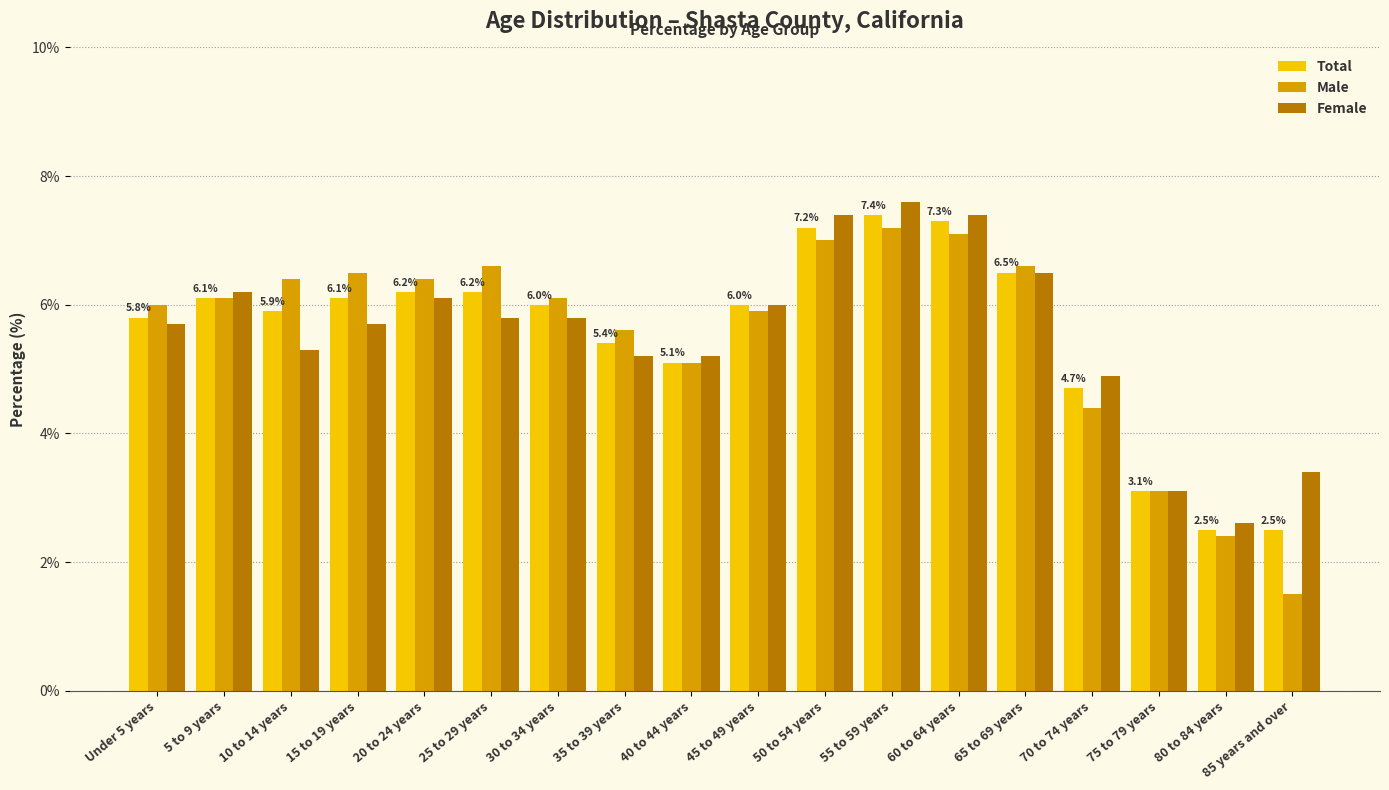

Reading left to right, list all the values displayed in this chart.

Total: 5.8	6.1	5.9	6.1	6.2	6.2	6.0	5.4	5.1	6.0	7.2	7.4	7.3	6.5	4.7	3.1	2.5	2.5
Male: 6.0	6.1	6.4	6.5	6.4	6.6	6.1	5.6	5.1	5.9	7.0	7.2	7.1	6.6	4.4	3.1	2.4	1.5
Female: 5.7	6.2	5.3	5.7	6.1	5.8	5.8	5.2	5.2	6.0	7.4	7.6	7.4	6.5	4.9	3.1	2.6	3.4